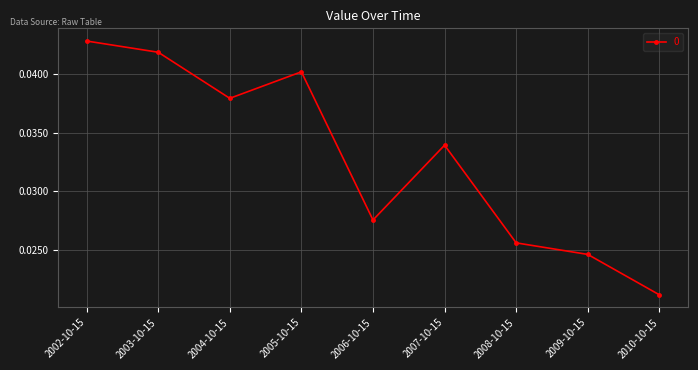

What position from the left is 2005-10-15?

4